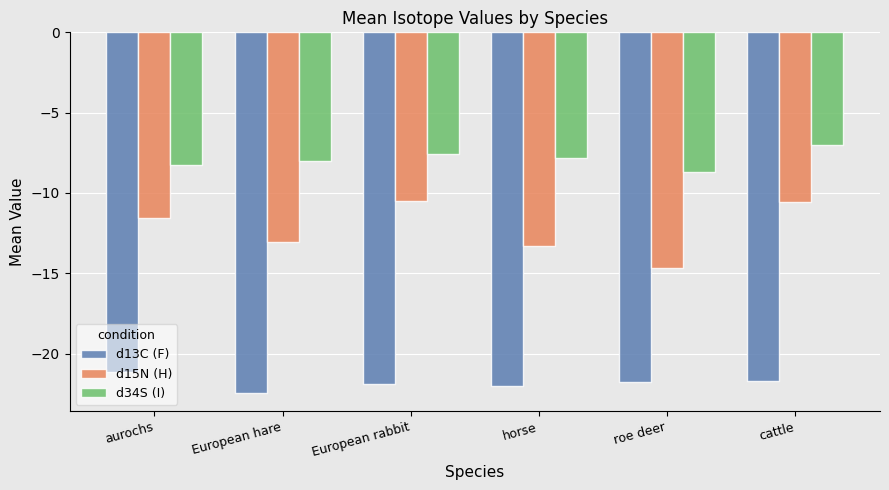

What is the average value of the d15N (H) series?

-12.3